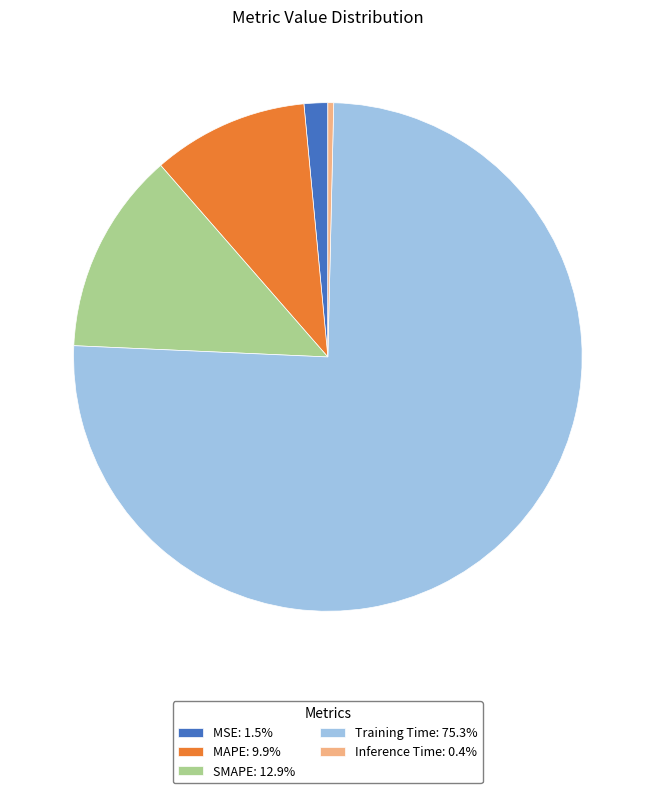

Combined, do Inference Time: 0.4% and Training Time: 75.3% account for over 50%?

Yes